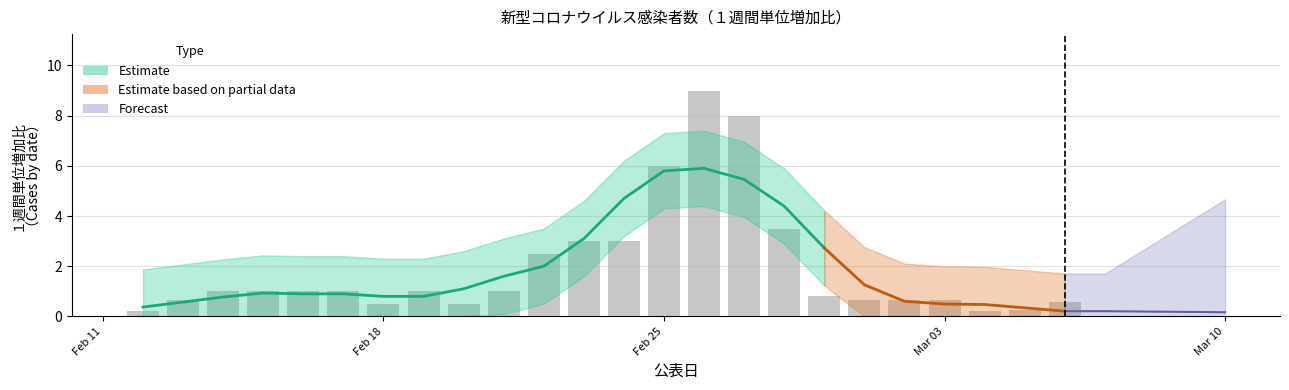

What is the value of the 16th bar from the left?

8.0